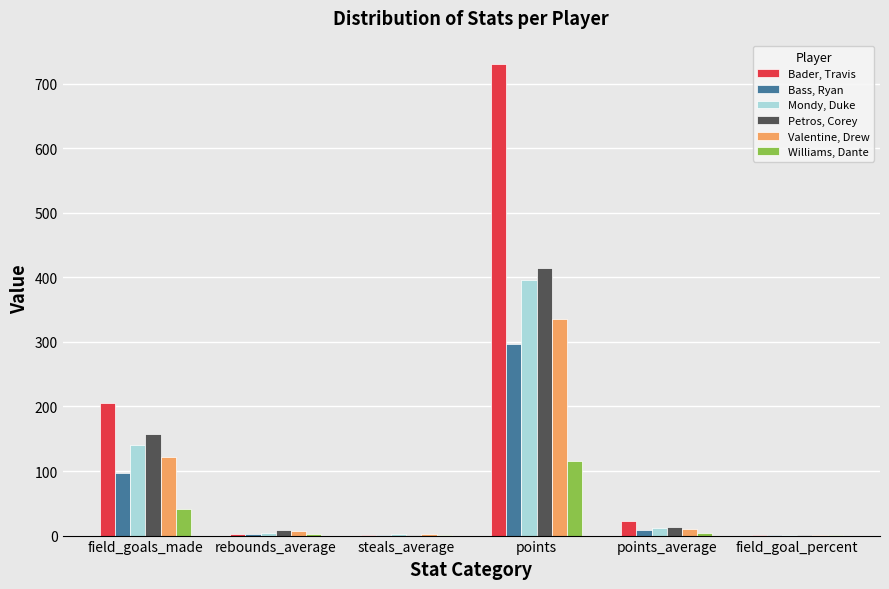

What is the sum of all Valentine, Drew values?

477.0